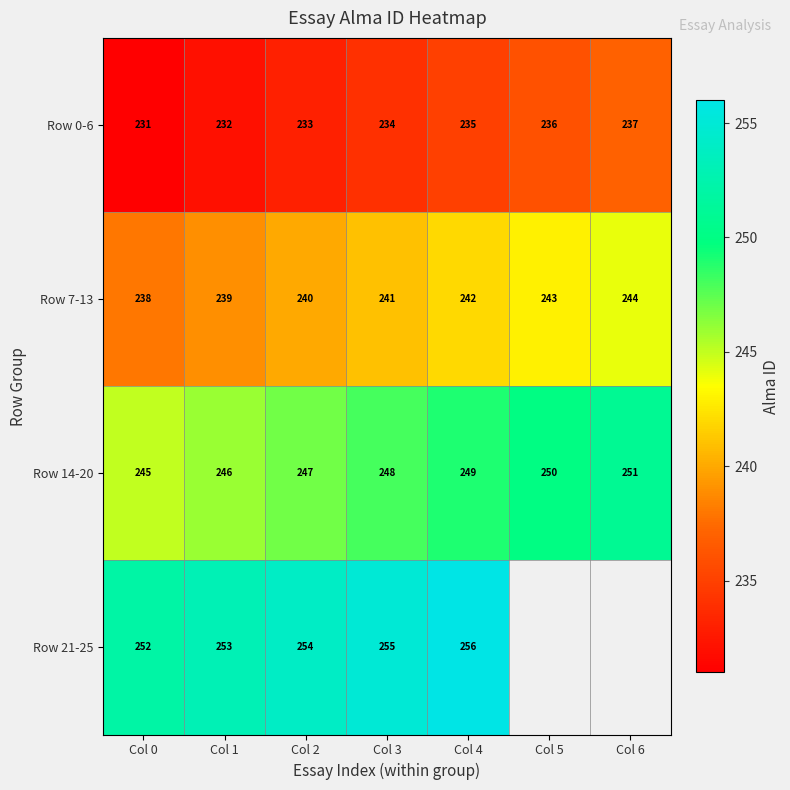

What is the sum of the Row 0-6 values at Col 2 and Col 5?

469